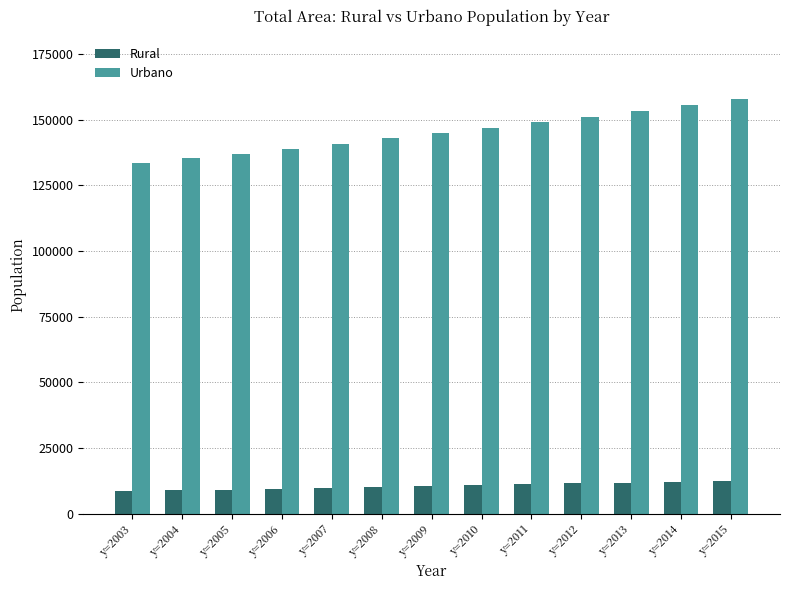

How many groups of bars are there?

13